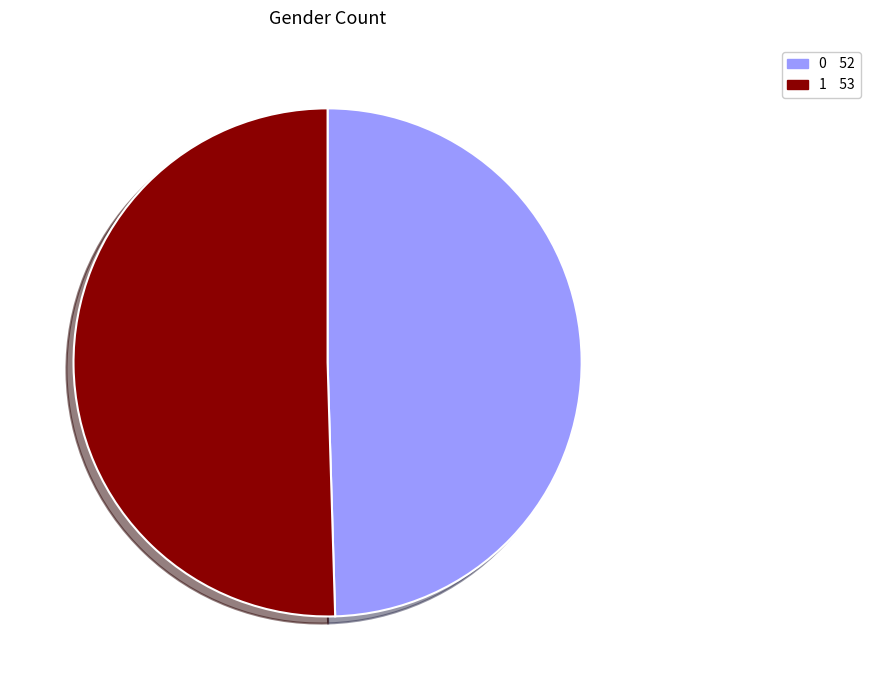

Does any single category account for the majority?

Yes